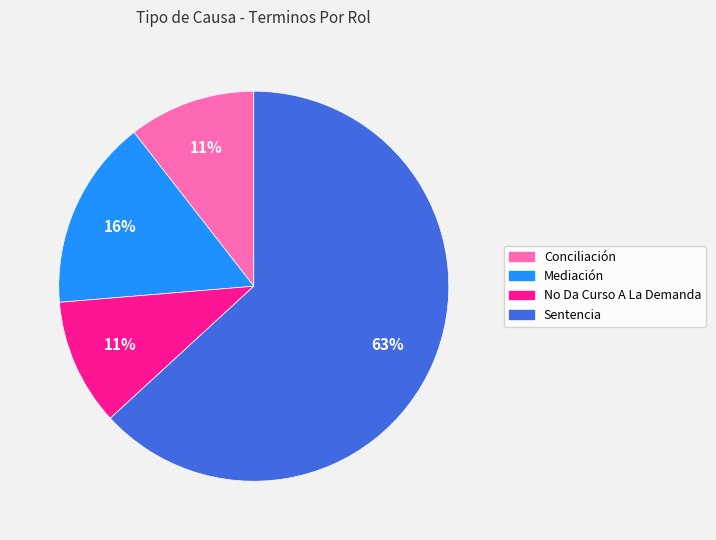

Combined, do Mediación and Conciliación account for over 50%?

No